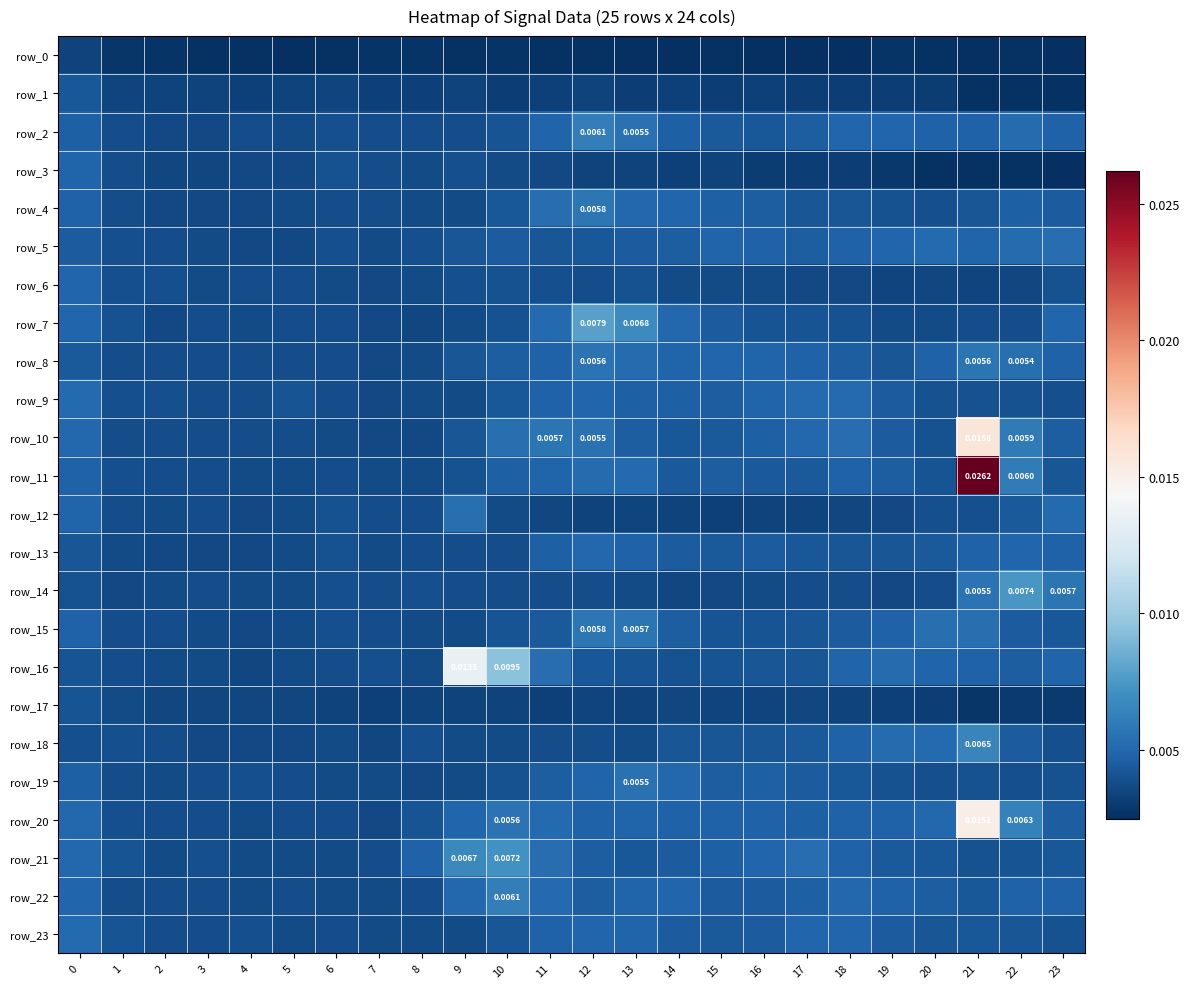

What is the sum of all row_17 values?

0.1